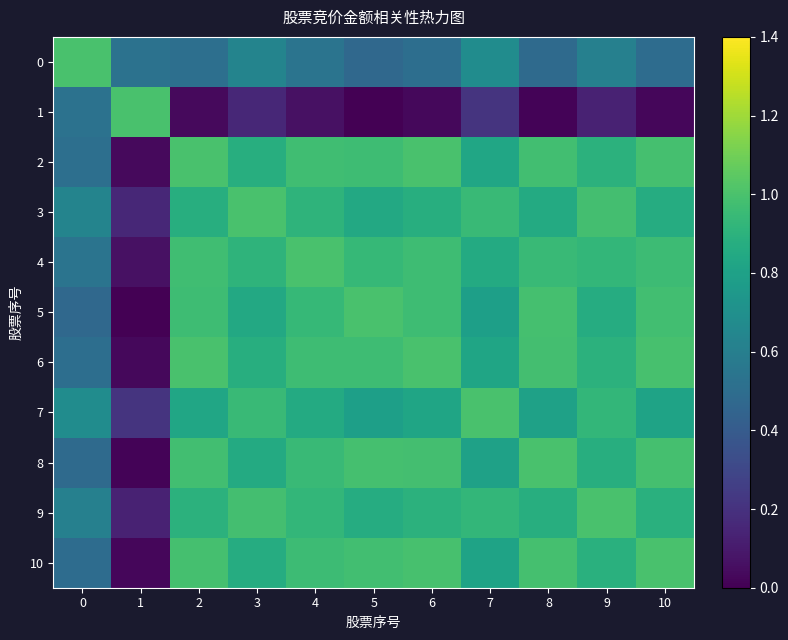

How many distinct data groups are displayed?

11